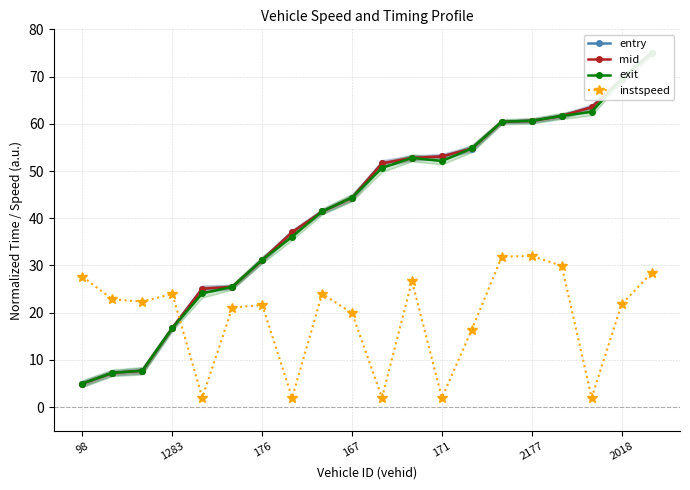

How many intersections are there between mid and exit?

10